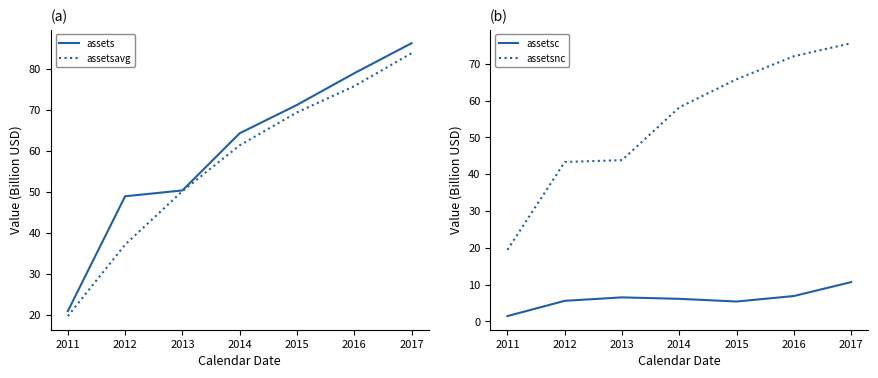

True or false: assetsavg and assetsc cross at least once.

False